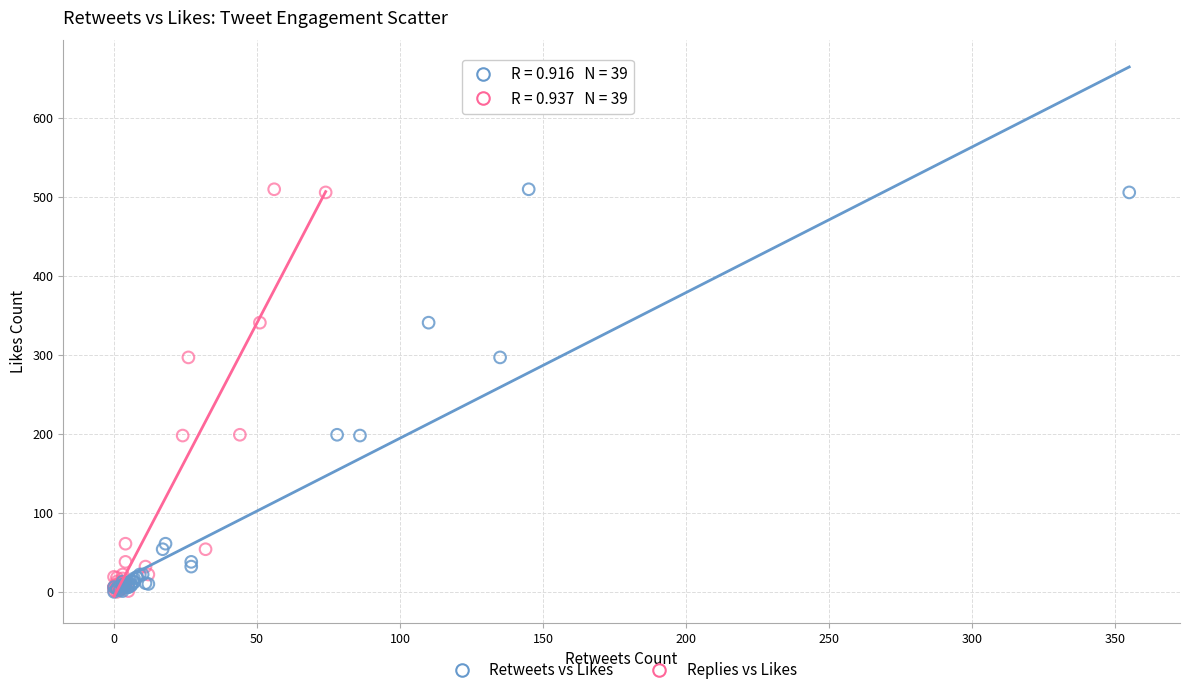

What are all the series names shown in the legend?

Retweets vs Likes, Replies vs Likes